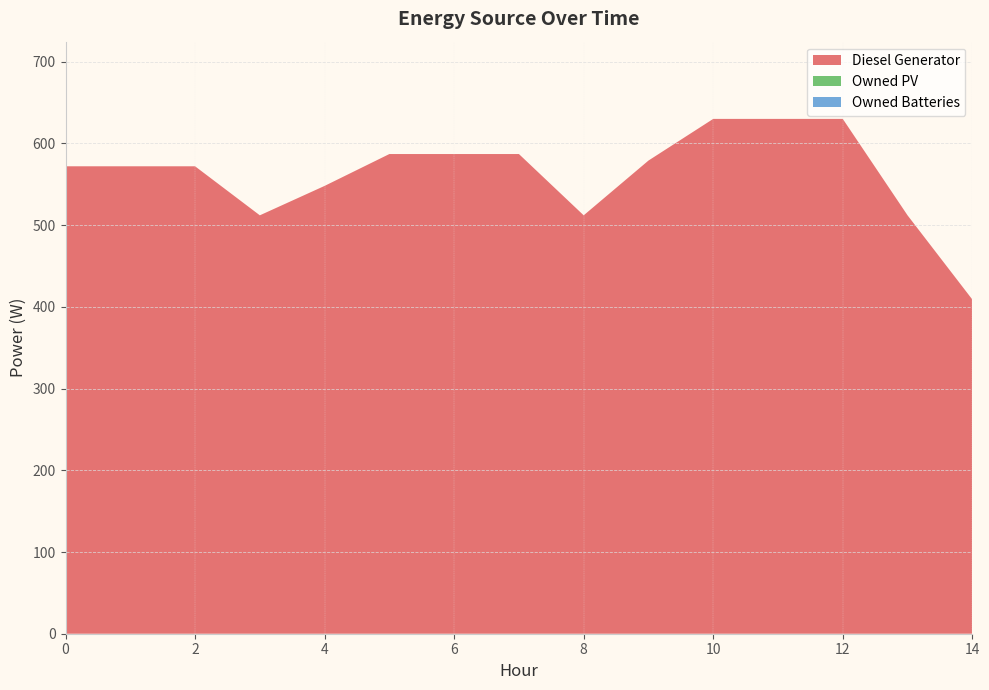

Reading left to right, transcribe all the data shown in this chart.

Diesel Generator: 572	572	572	512	548	587	587	587	512	579	630	630	630	512	409
Owned PV: 0	0	0	0	0	0	0	0	0	0	0	0	0	0	0
Owned Batteries: 0	0	0	0	0	0	0	0	0	0	0	0	0	0	0